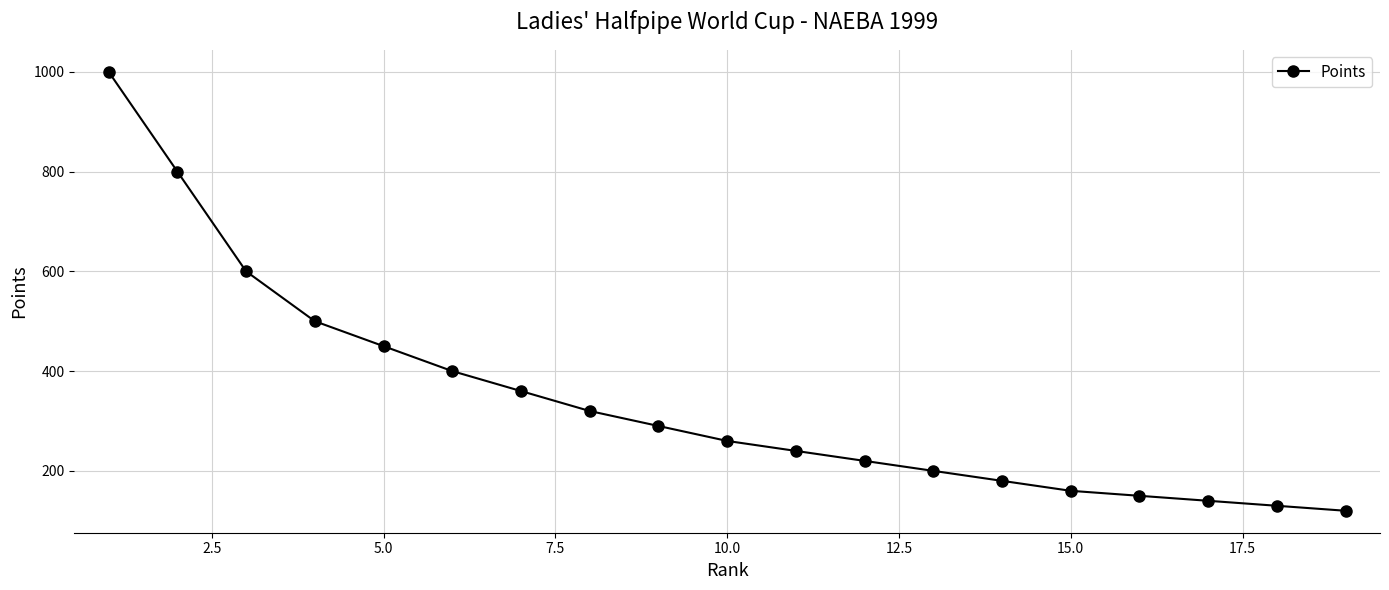

What is the value of the 10th point from the left?

260